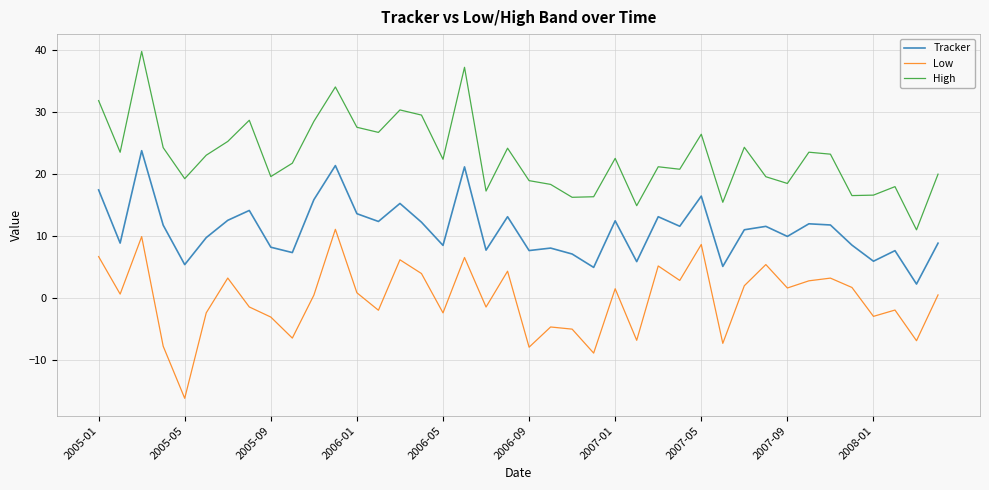

What is the greatest value displayed?

39.7